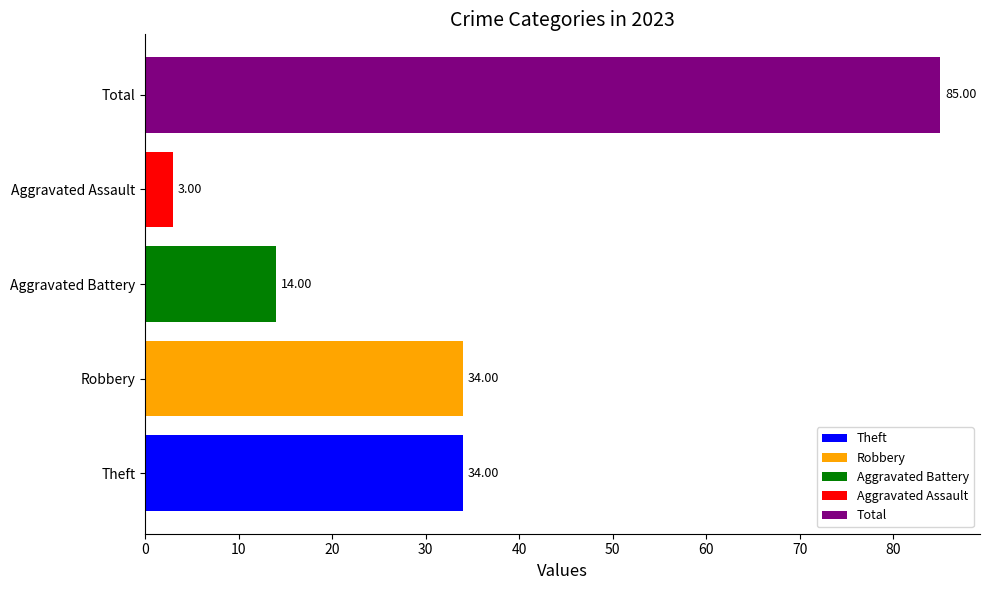

Rank the categories by Aggravated Assault value from lowest to highest.

Aggravated Battery